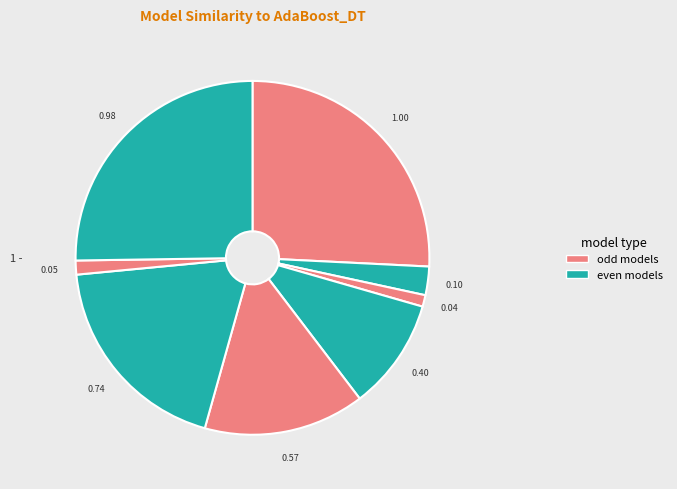

To the nearest percent, what is the average slice percentage?

12%